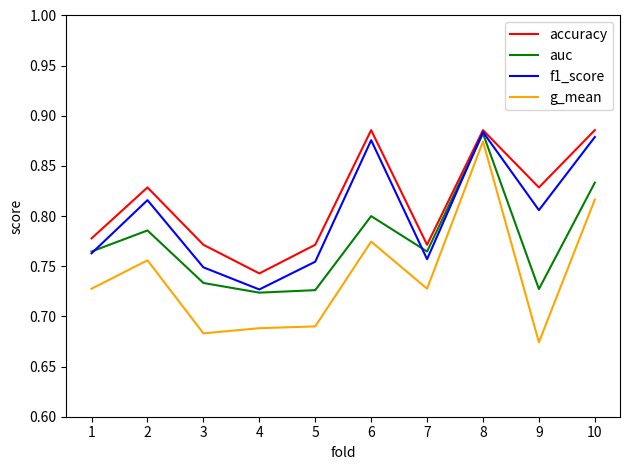

True or false: g_mean and auc cross at least once.

False